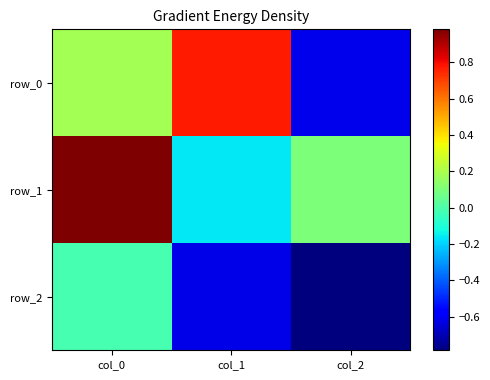

Rank the categories by row_1 value from highest to lowest.

col_0, col_2, col_1